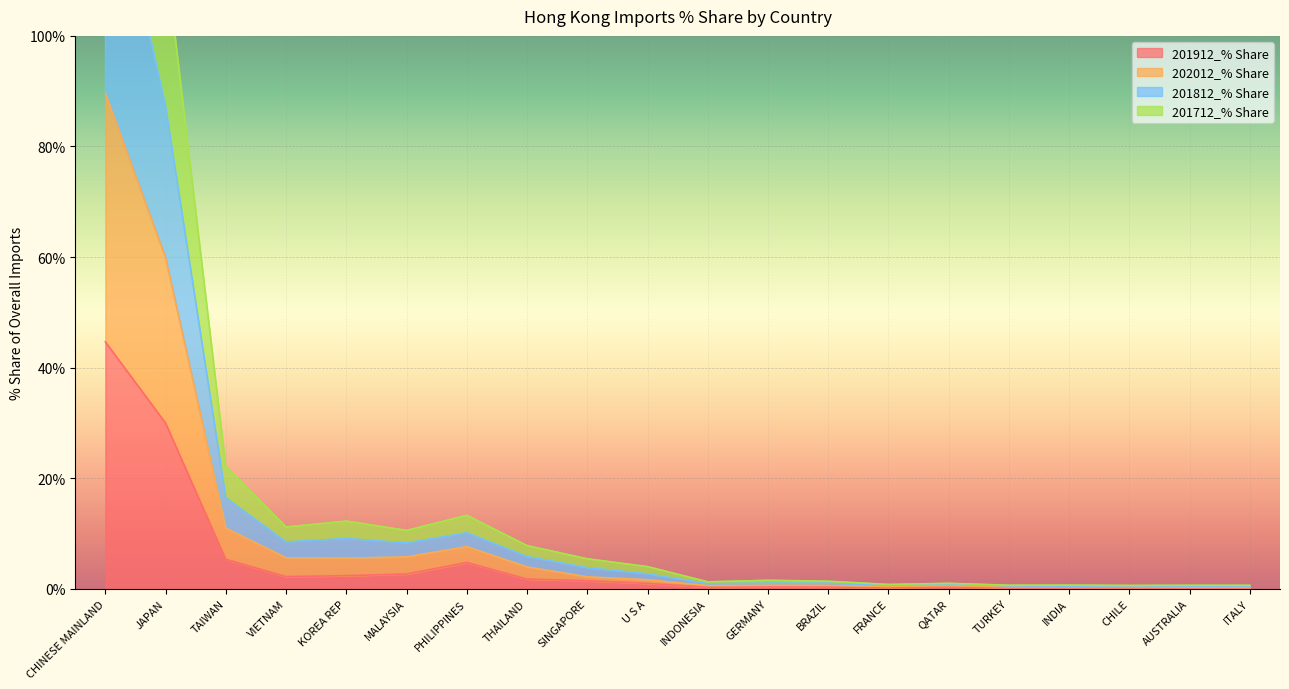

At which category does 201912_% Share reach its first local peak?

PHILIPPINES